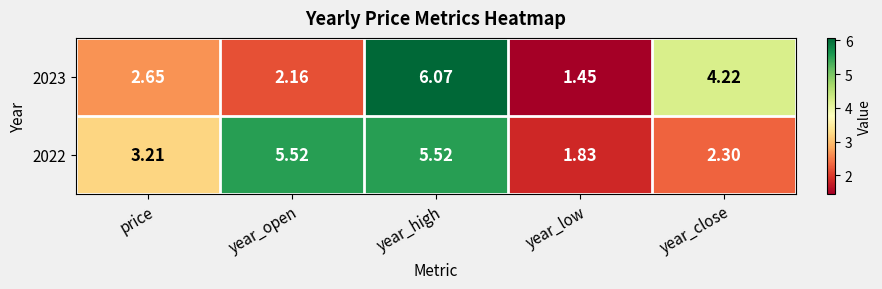

At which category is the sum across all series the highest?

year_high